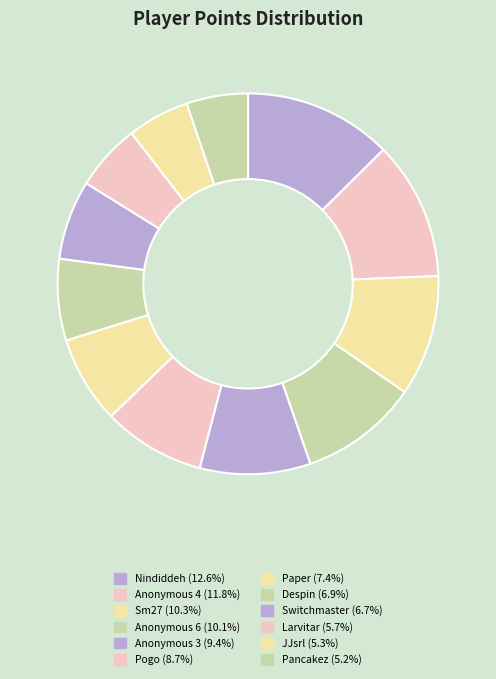

To the nearest percent, what portion does Anonymous 6 represent?

10%